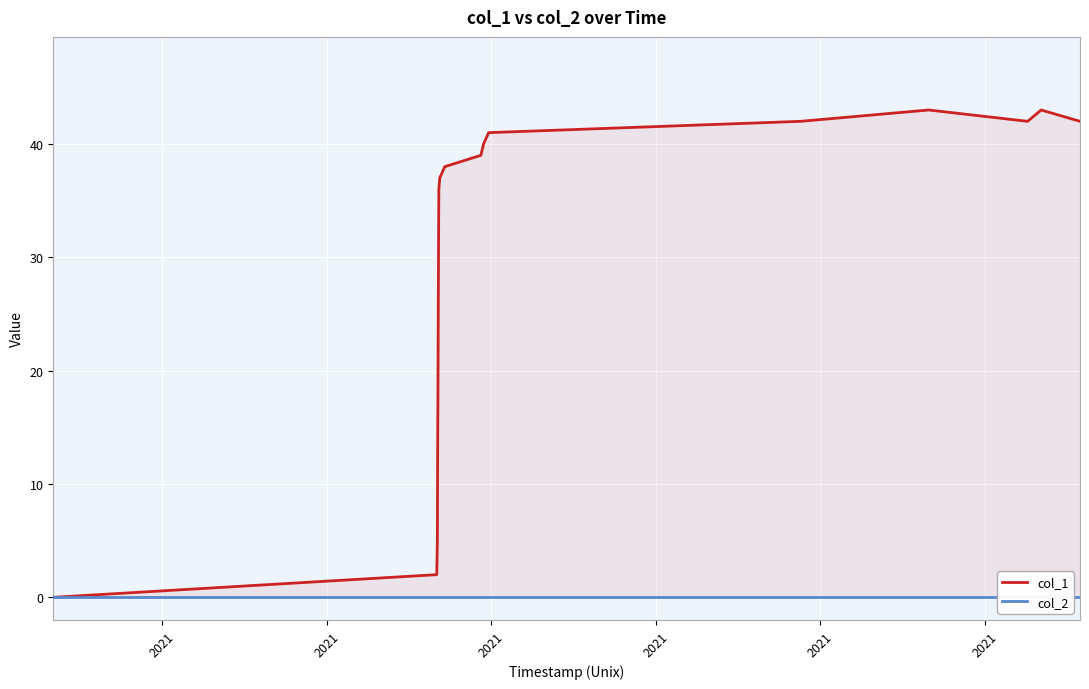

List the series in order of their peak value, highest first.

col_1, col_2